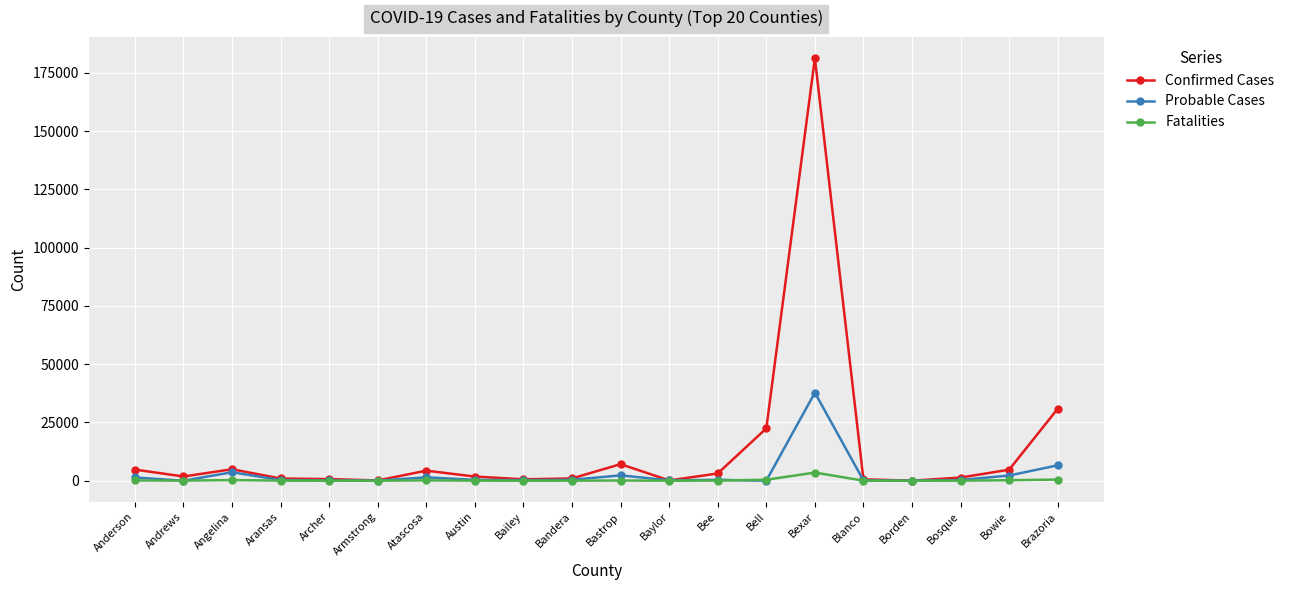

What are all the series names shown in the legend?

Confirmed Cases, Probable Cases, Fatalities